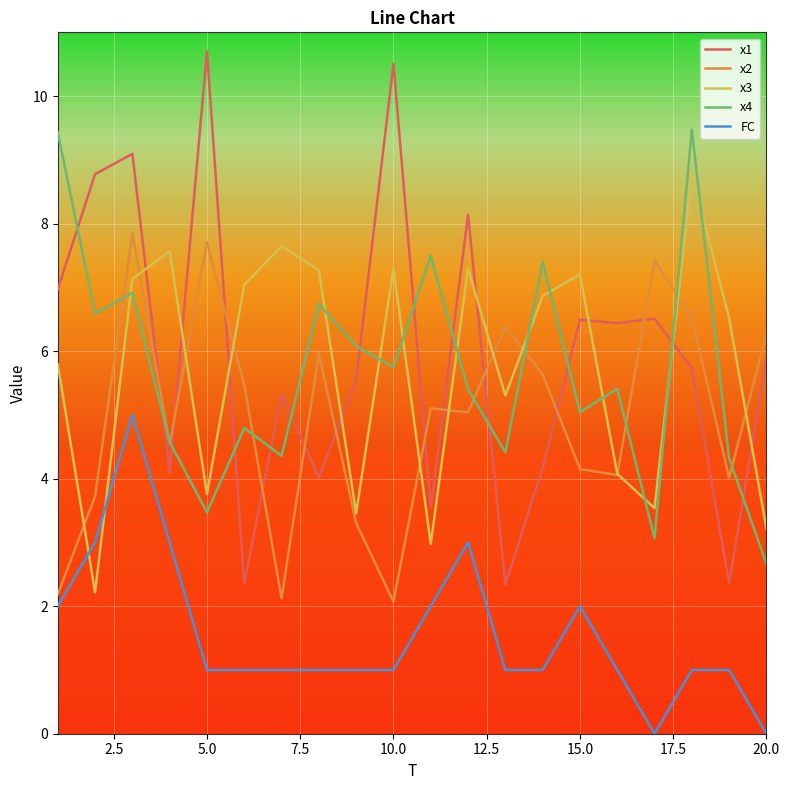

What is the value of the x2 point at the 16th from the left?

4.1